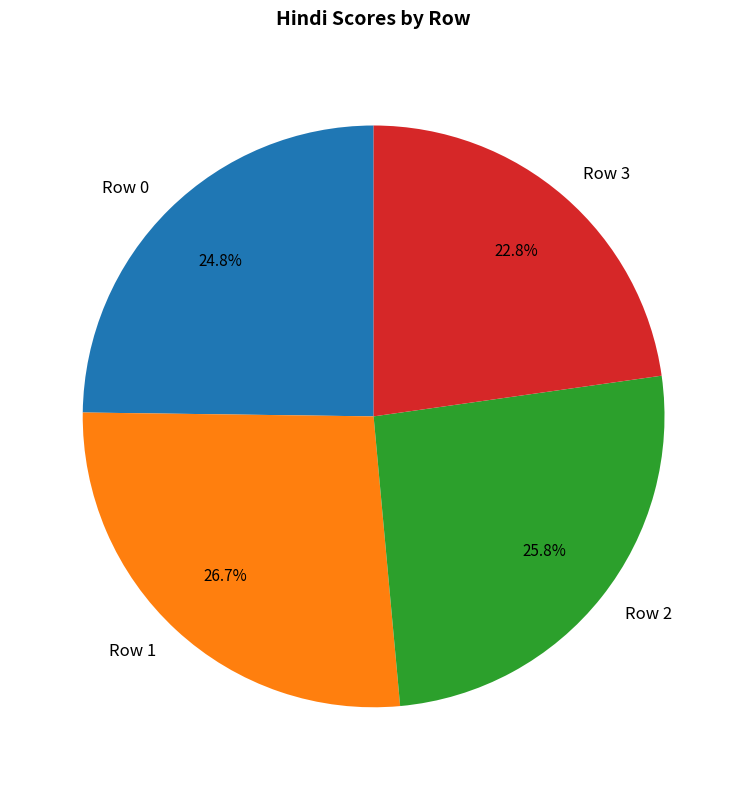

What is the total percentage of Row 2 and Row 1?

52.4%